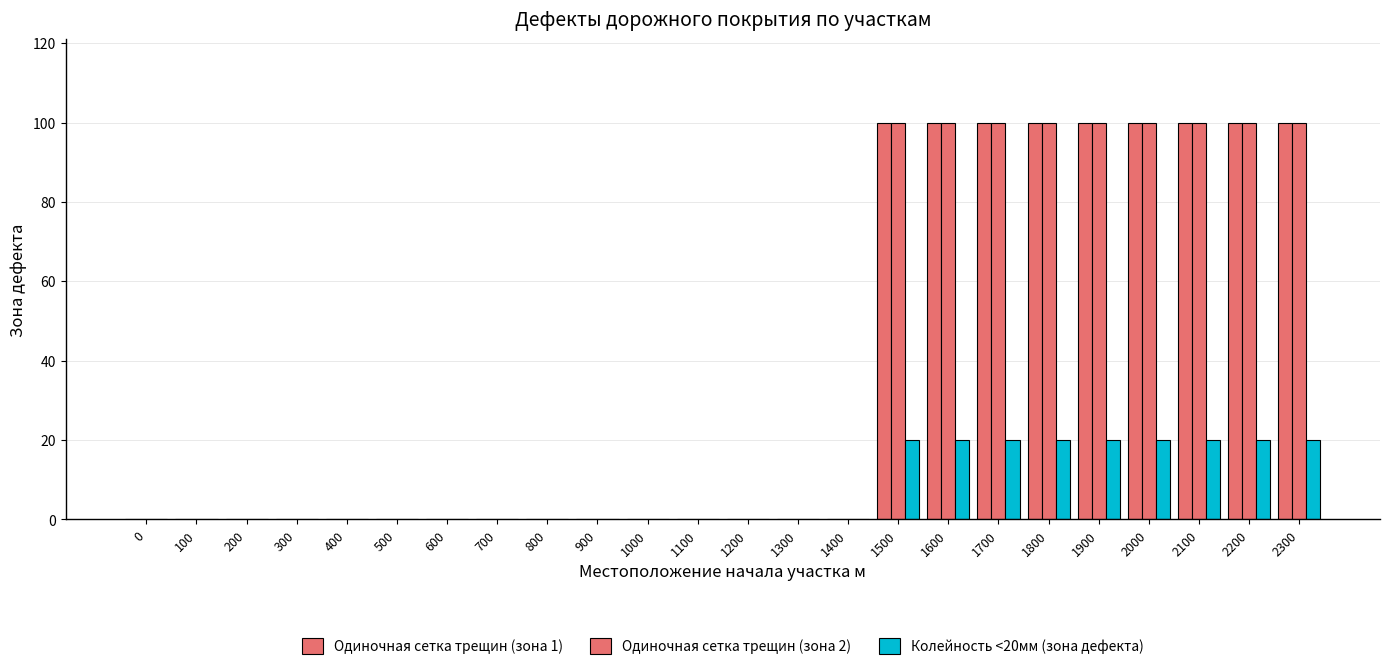

How many data points does each series have?

24